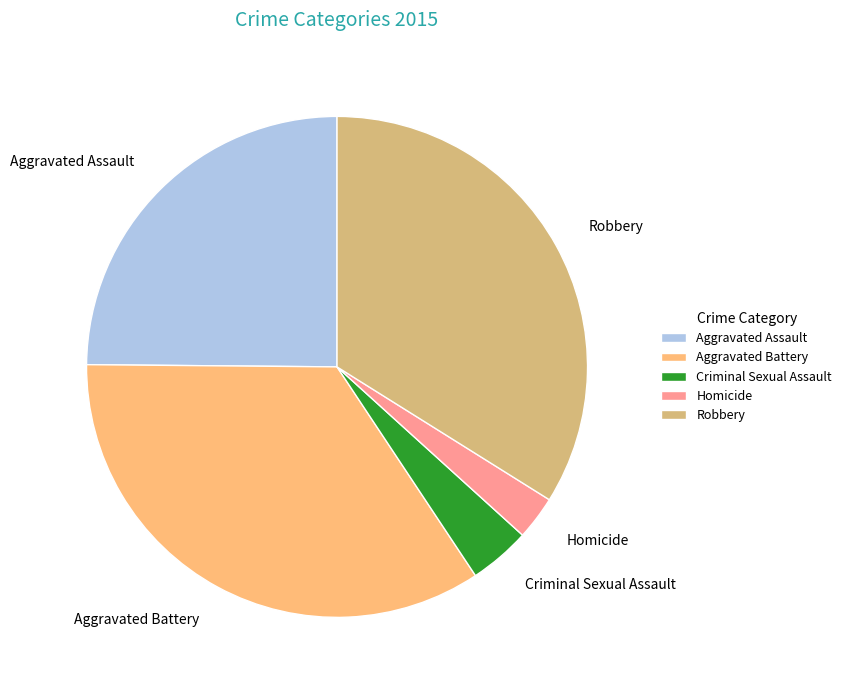

Is there any slice that represents more than half of the pie?

No